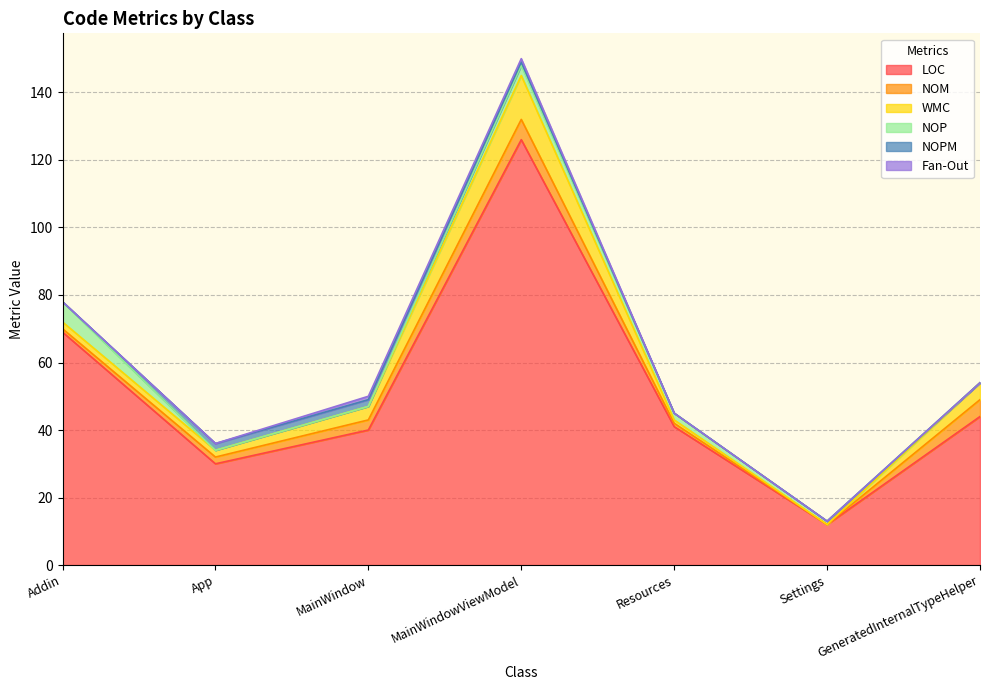

Which series has the widest spread of values?

LOC